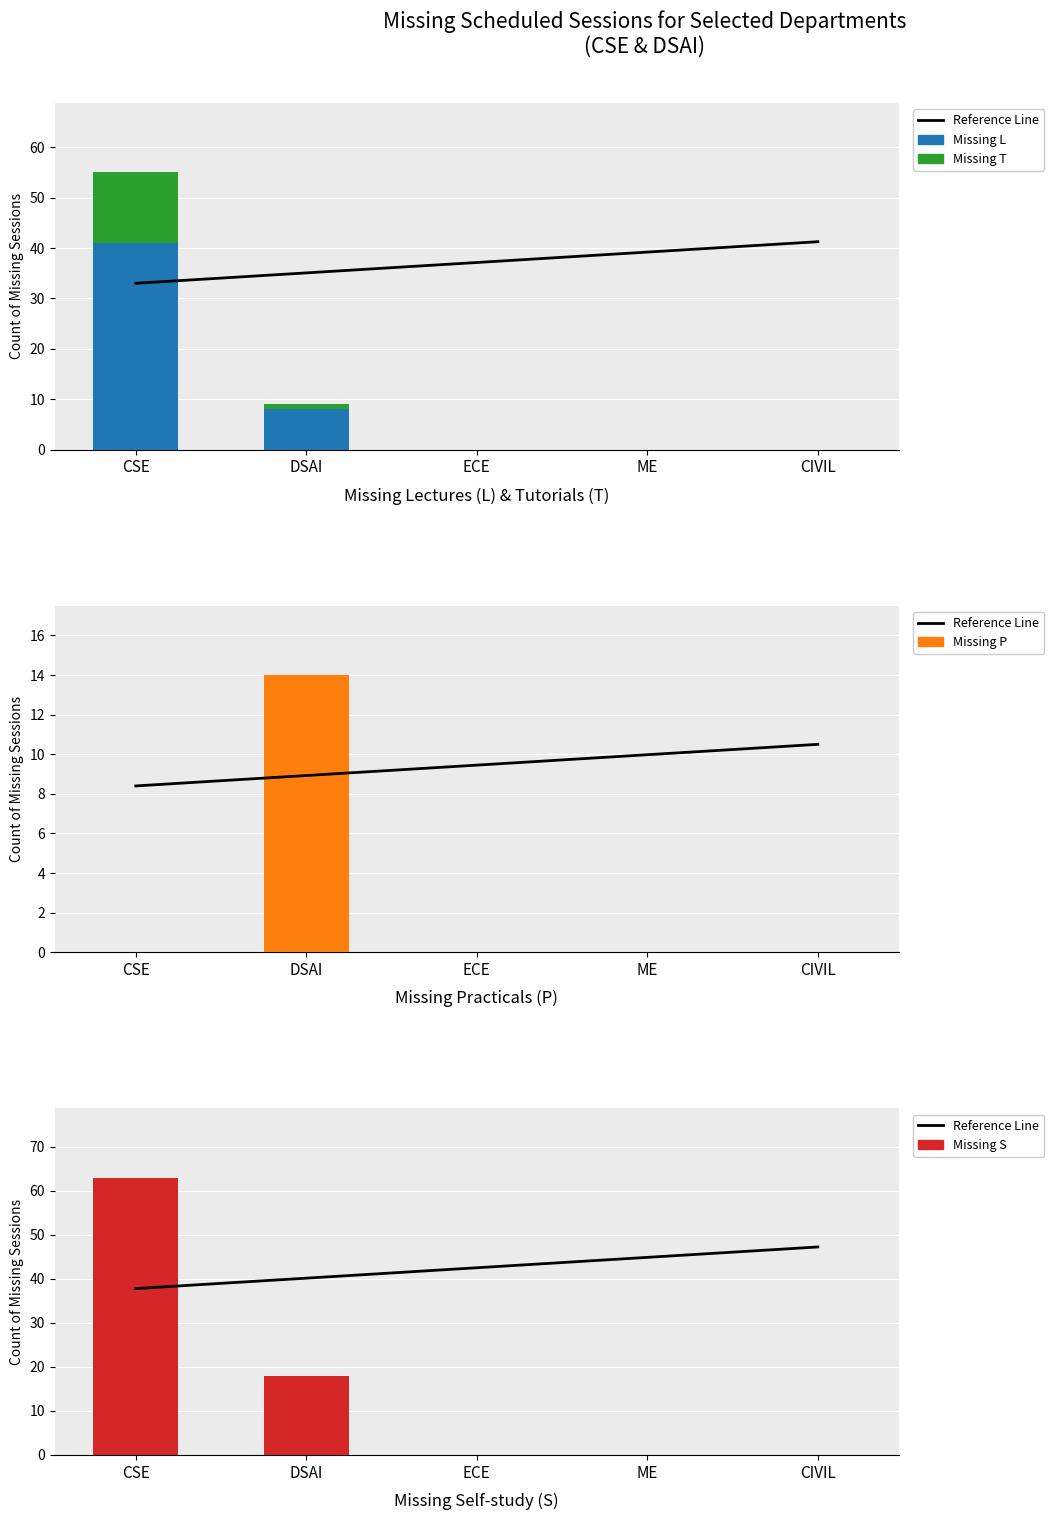

List the labels in order of Missing P value, smallest first.

CSE, ECE, ME, CIVIL, DSAI